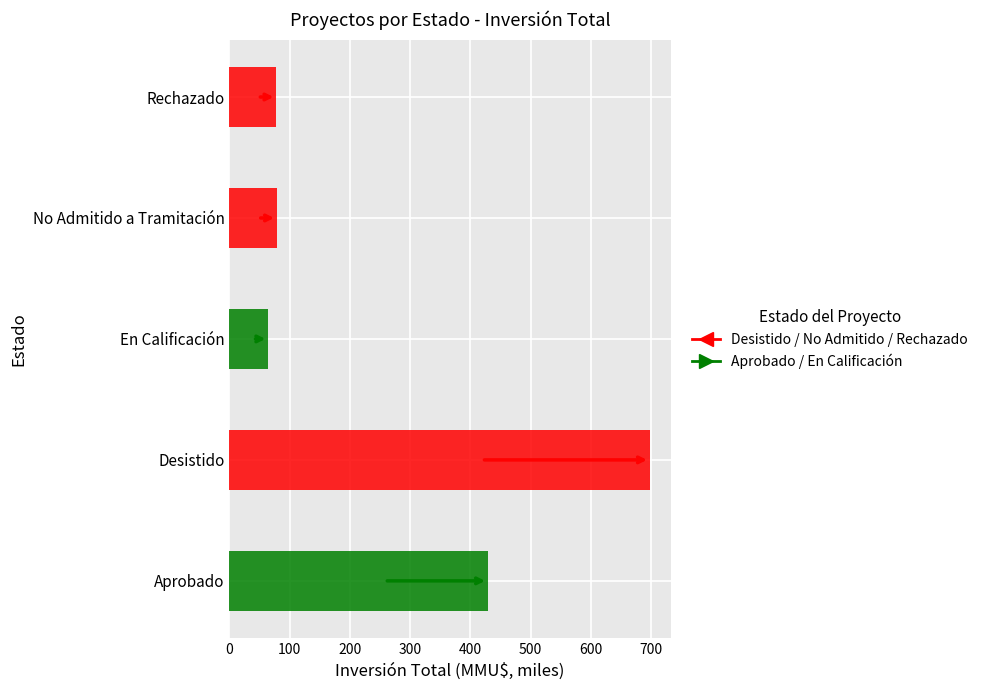

The value of Count at 8 is 1. True or false?

False